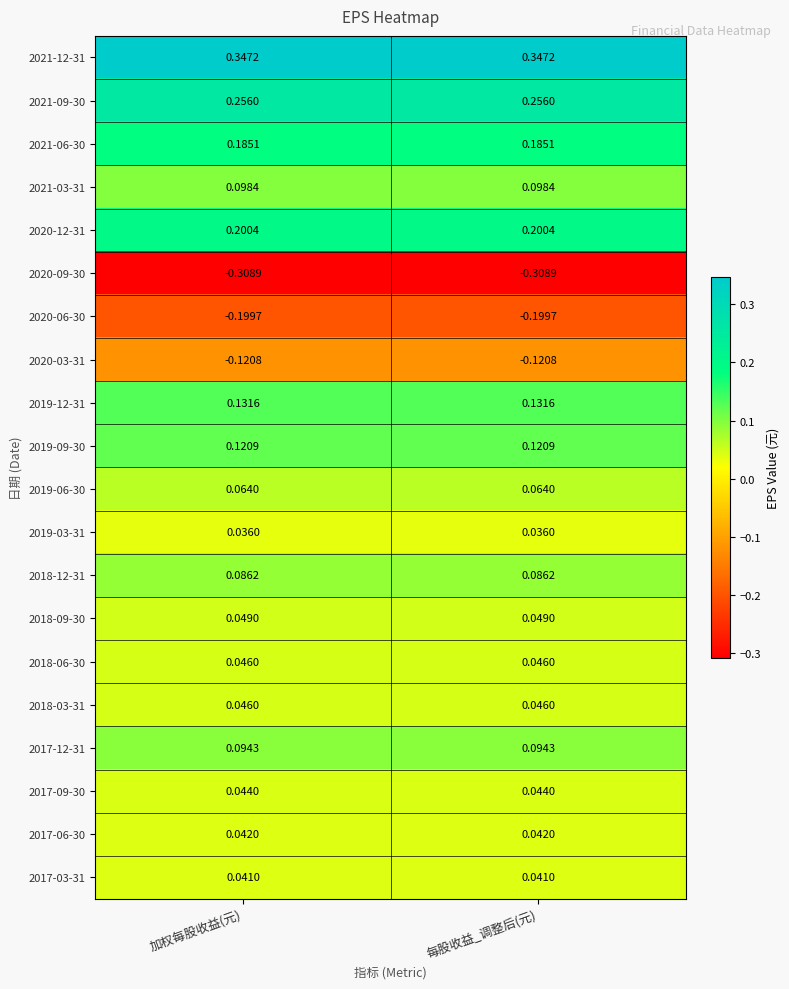

Is the value of 2018-09-30 at 加权每股收益(元) greater than the value of 2018-06-30 at 每股收益_调整后(元)?

Yes